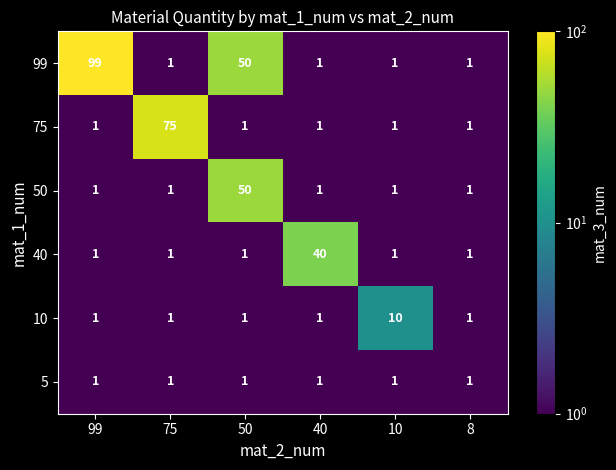

How many data points does each series have?

6